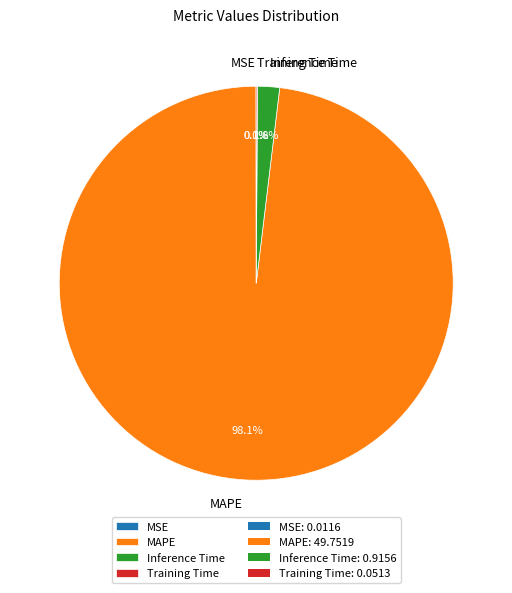

Is Inference Time the majority of the pie?

No